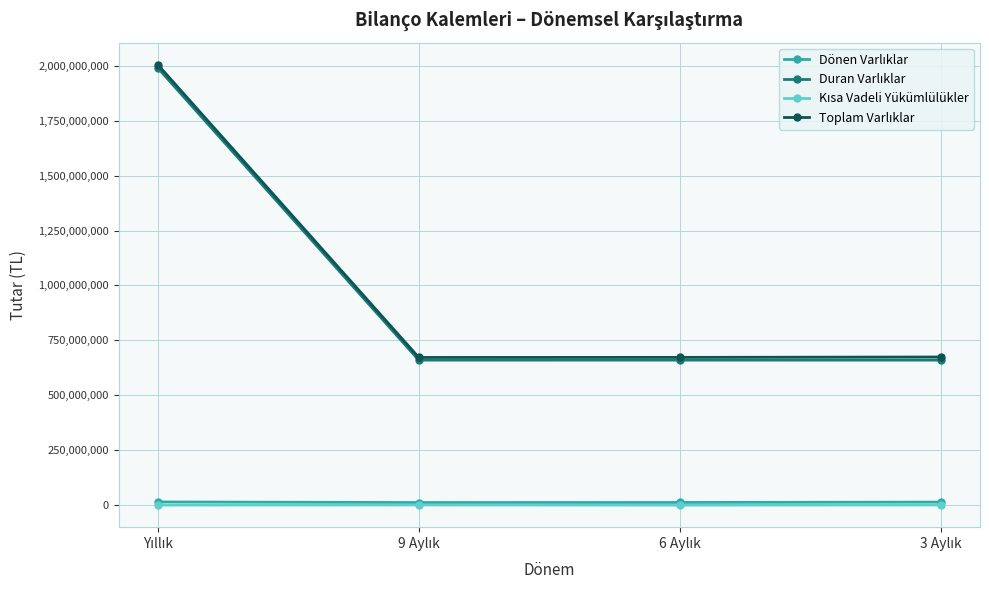

What is the greatest value displayed?

2005068986